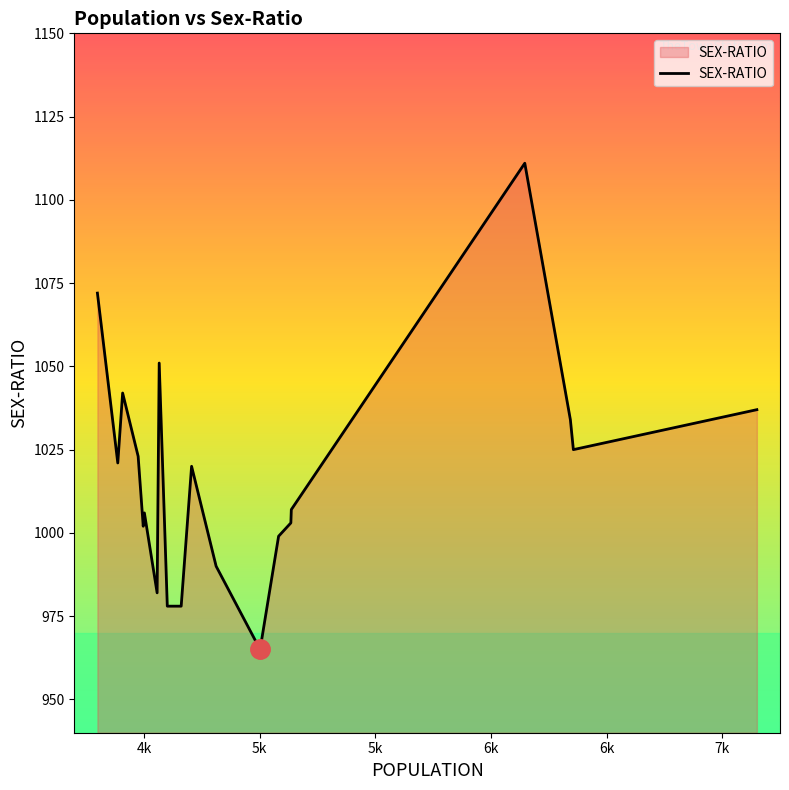

What is the sum of all values?

20346